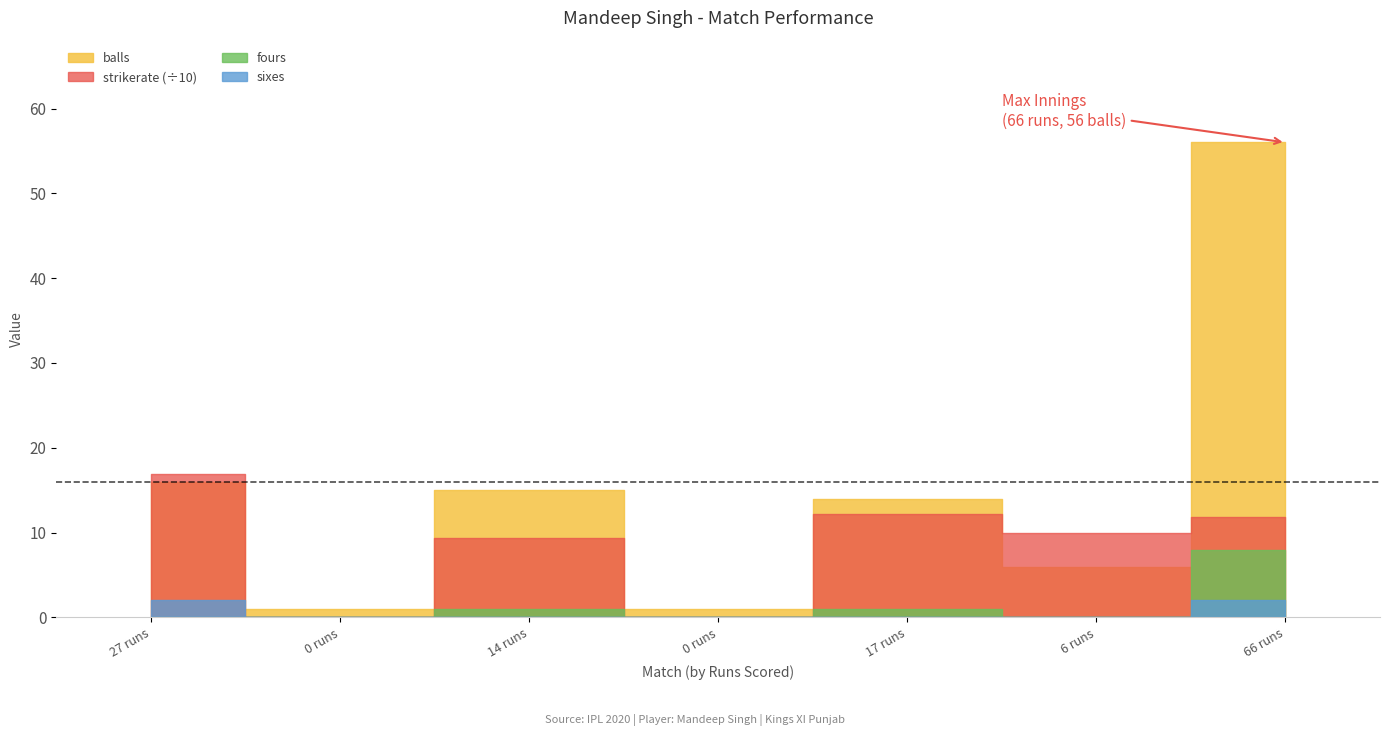

Which series has the widest spread of values?

balls